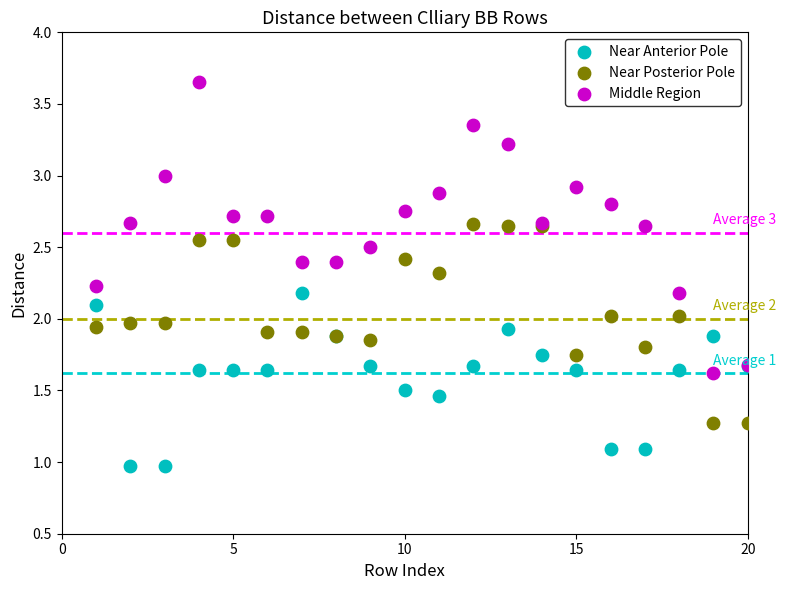

What is the X range (max minus min) for the scatter plot?

19.0